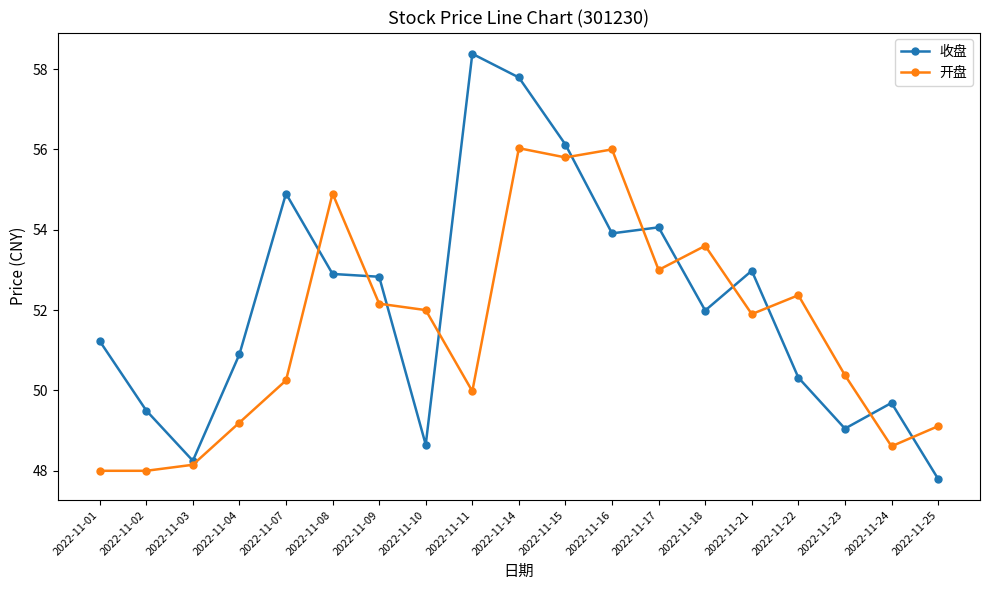

Is it true that 收盘 equals 31.2 at 2022-11-02?

False